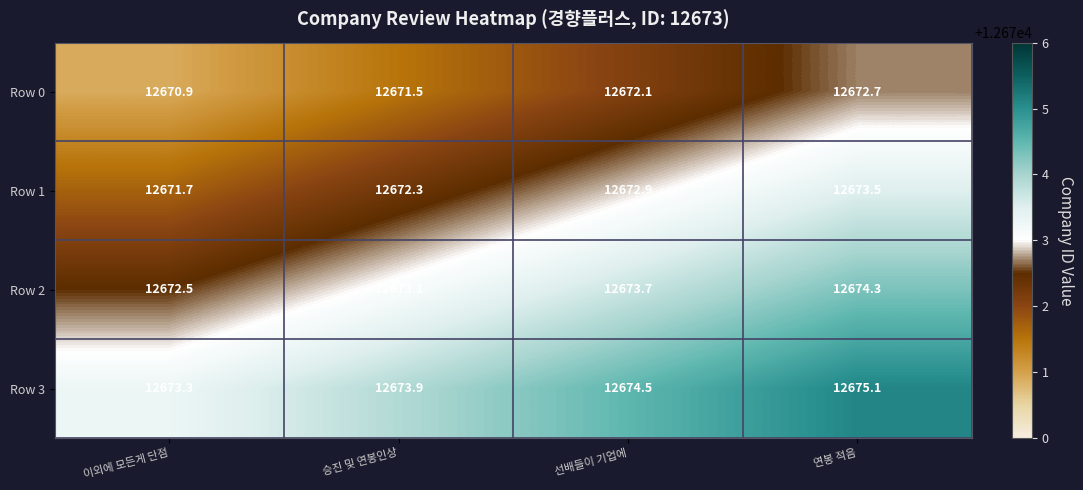

True or false: Row 0 has a value of 12671.5 at 승진 및 연봉인상.

True